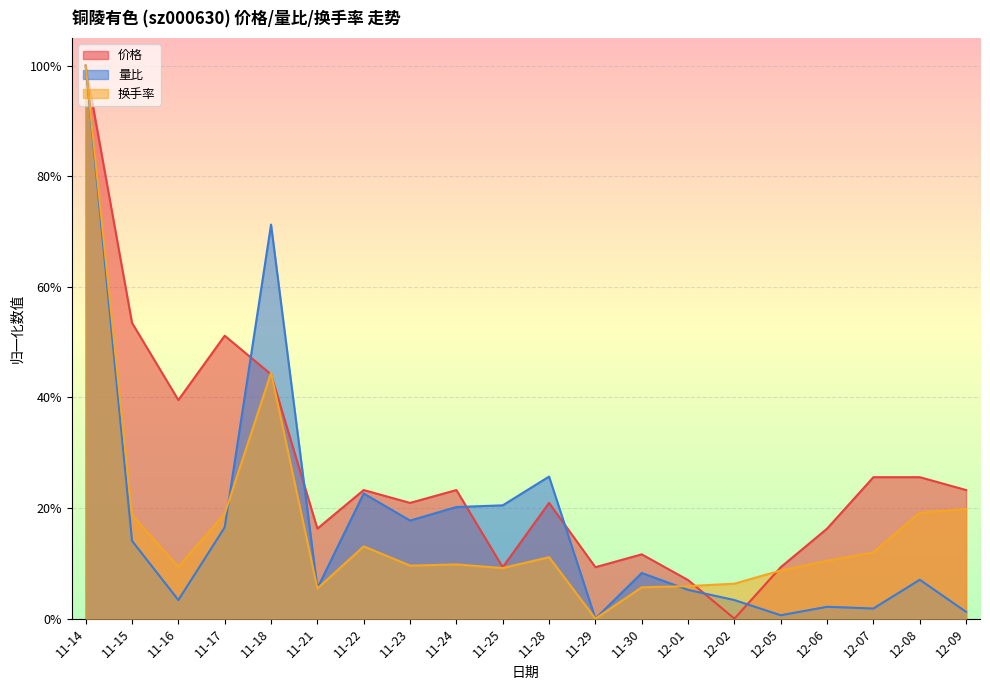

Rank the series by their maximum value, from lowest to highest.

价格, 量比, 换手率